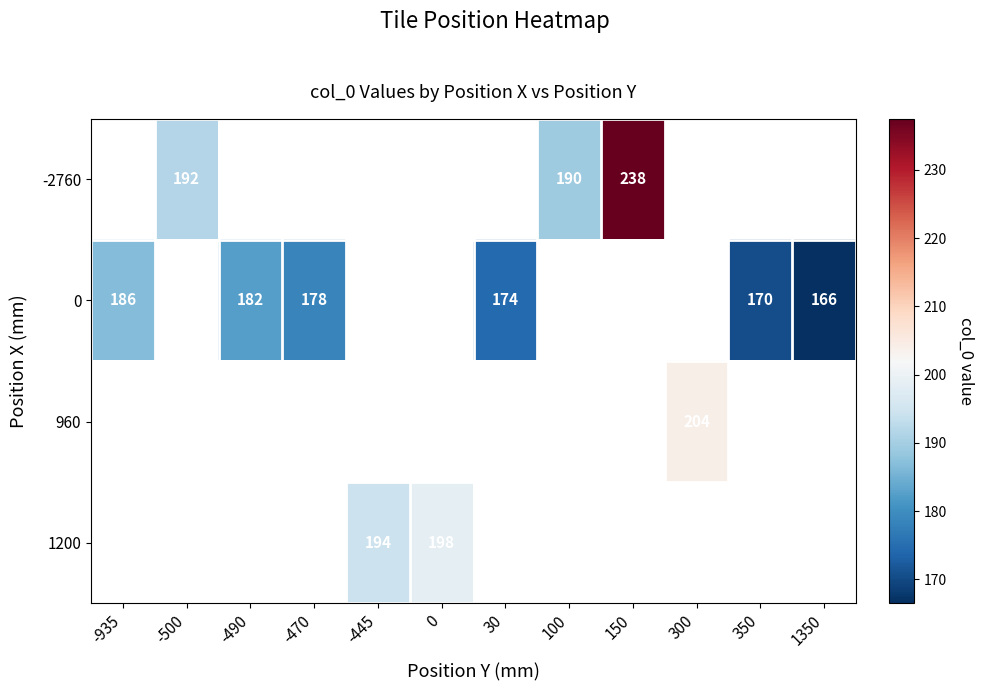

The 0 series shows 186.0 at -935. True or false?

True